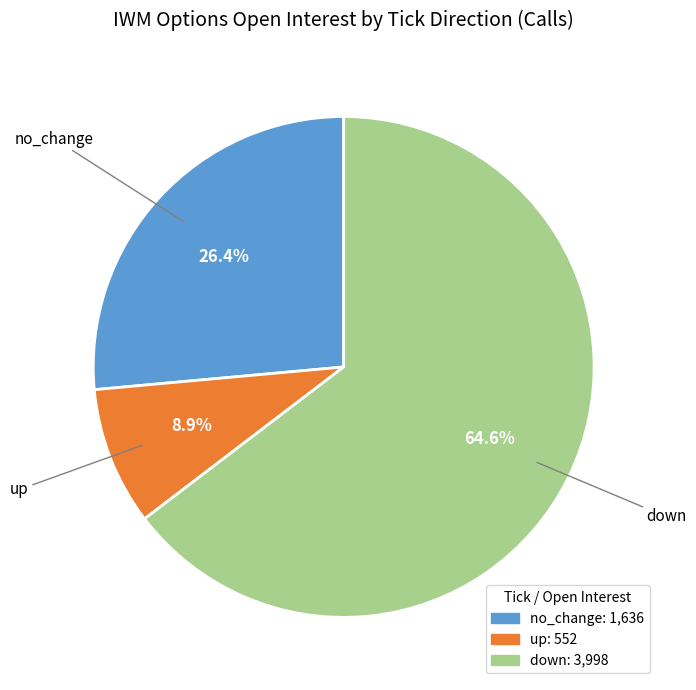

Is there a majority slice in this chart?

Yes